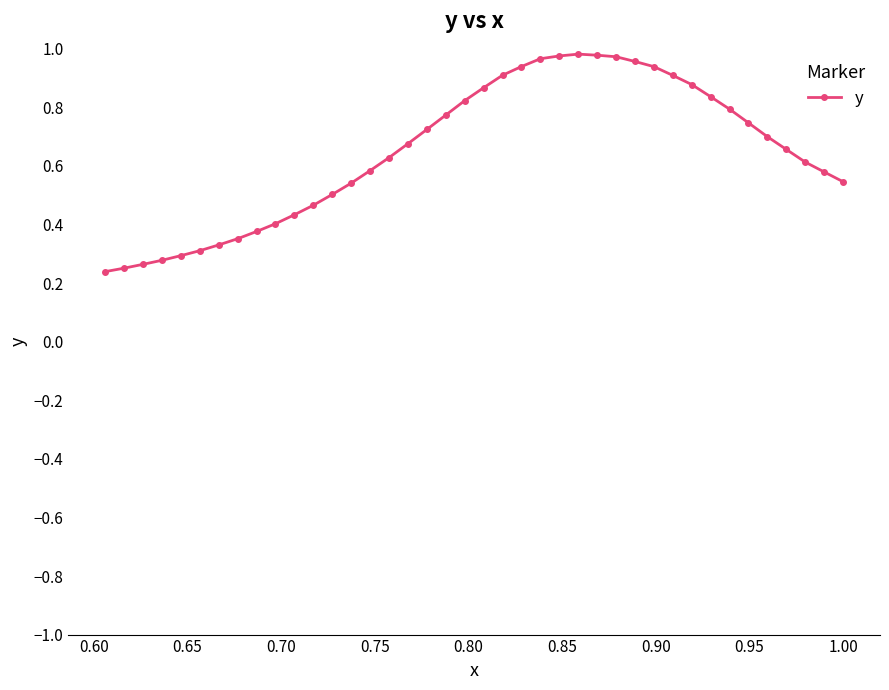

Does the chart have visible grid lines?

No